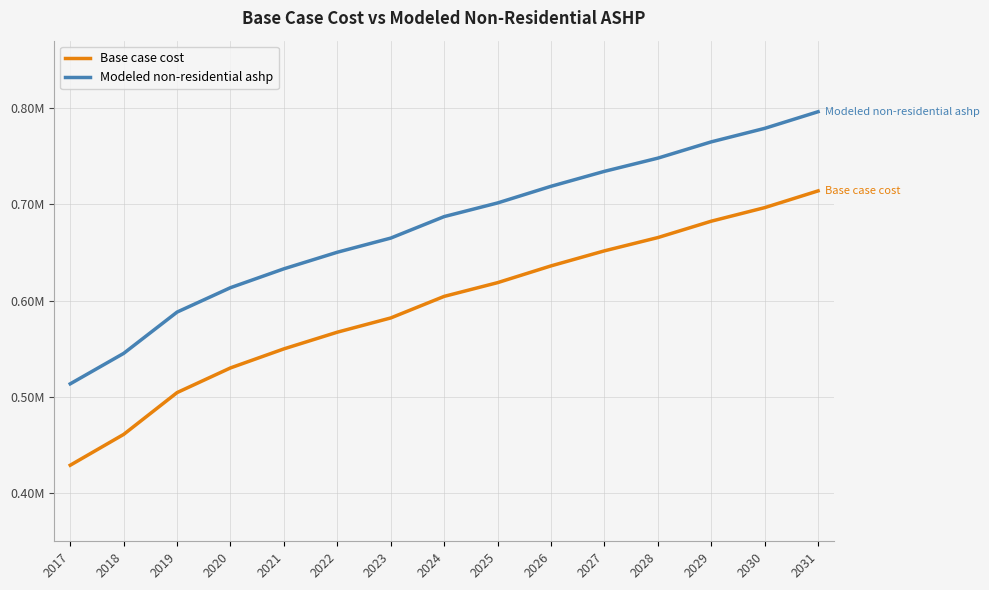

What is the average value of the Base case cost series?

592859.0